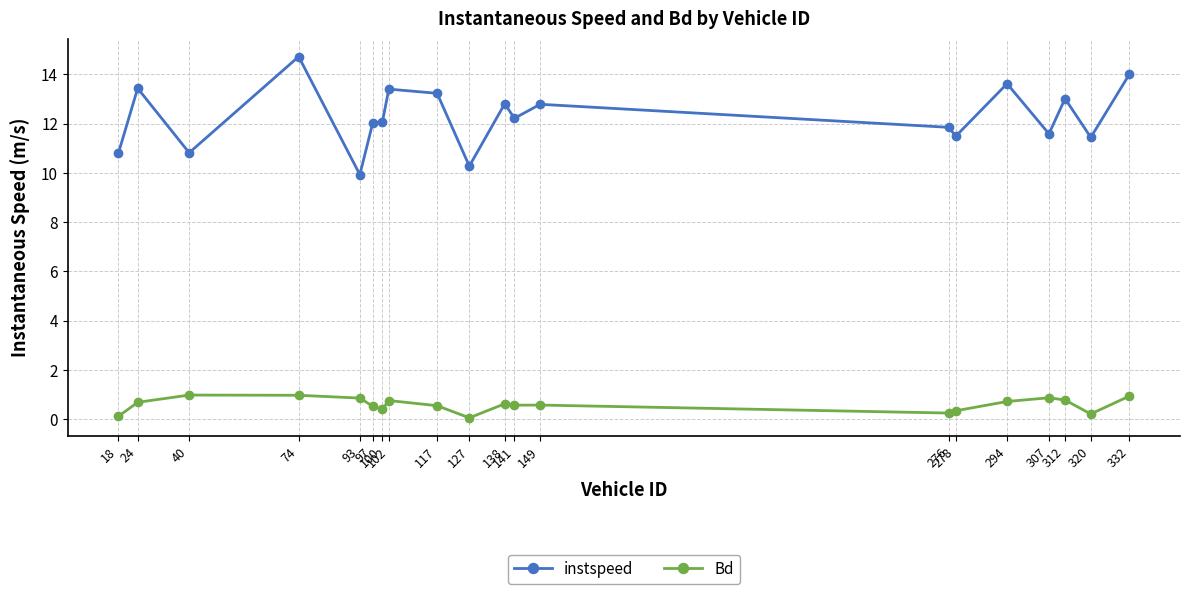

What value does the instspeed series have at 117?

13.2